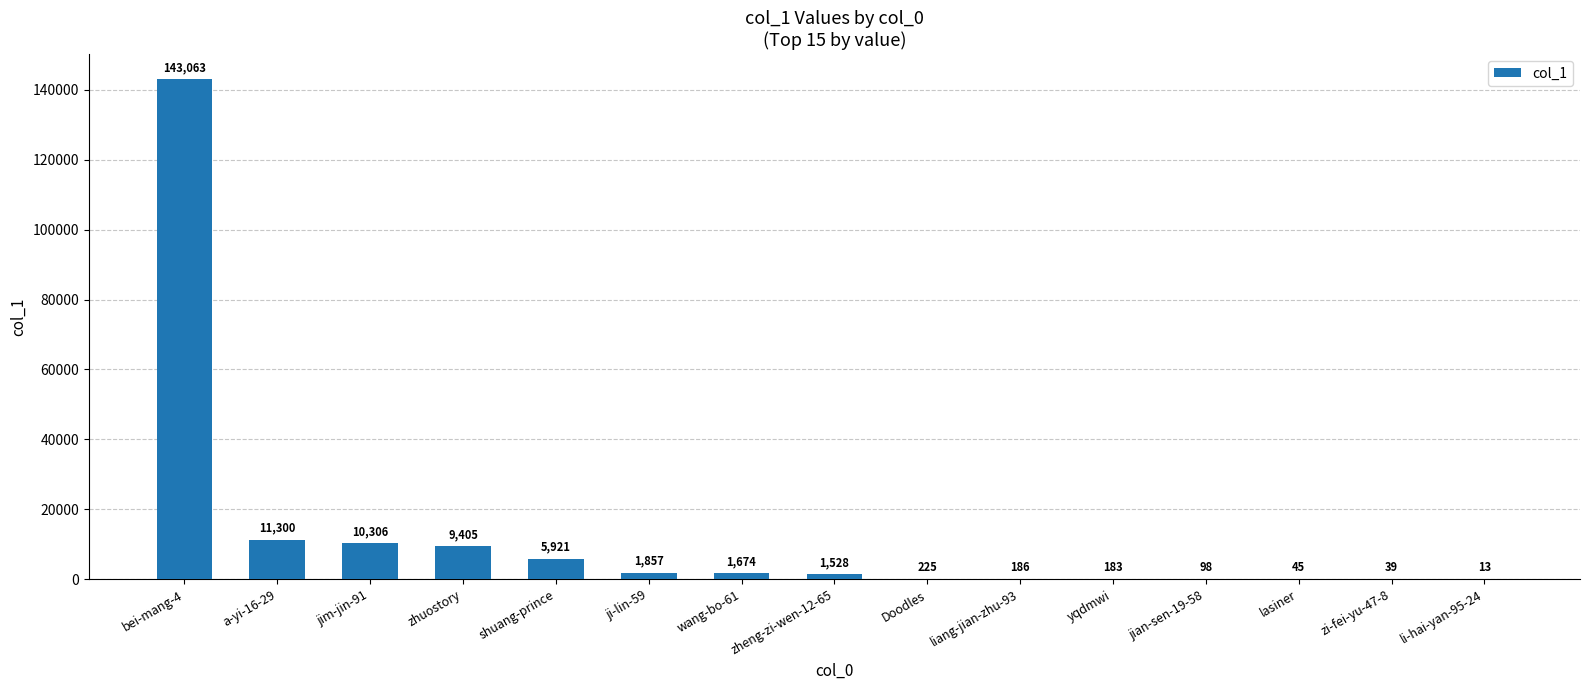

How many data points does each series have?

15